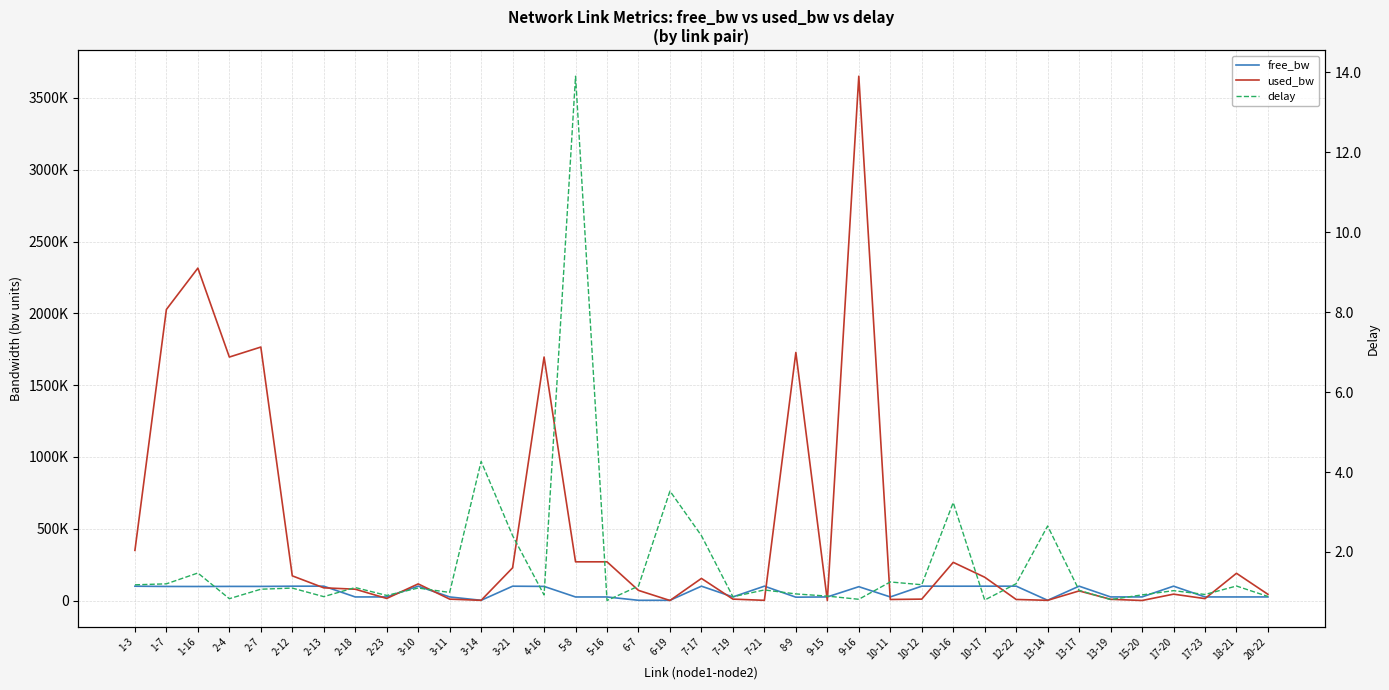

What is the difference between the used_bw values at 17-23 and 20-22?

29797.0